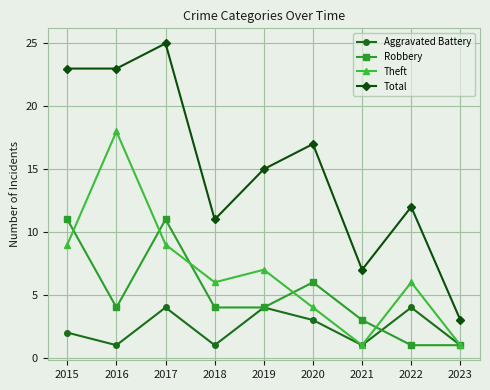

At how many categories does at least one series exceed 2?

9